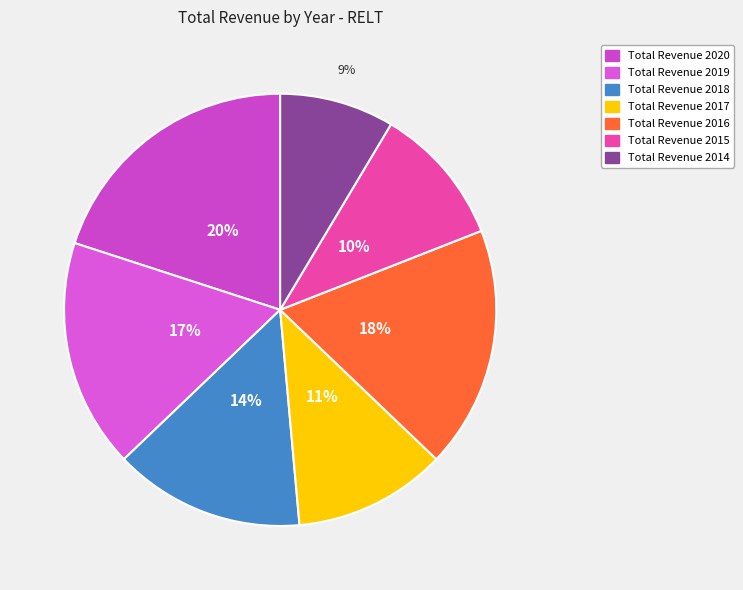

How many slices are in this pie chart?

7